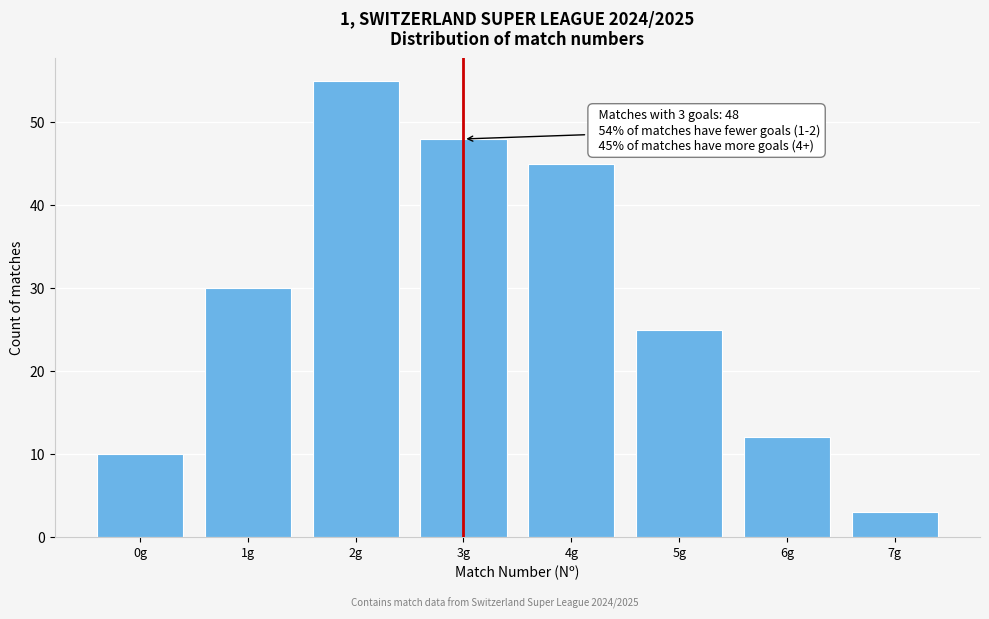

Which range on the x-axis has the tallest bar?

1.5 to 2.5